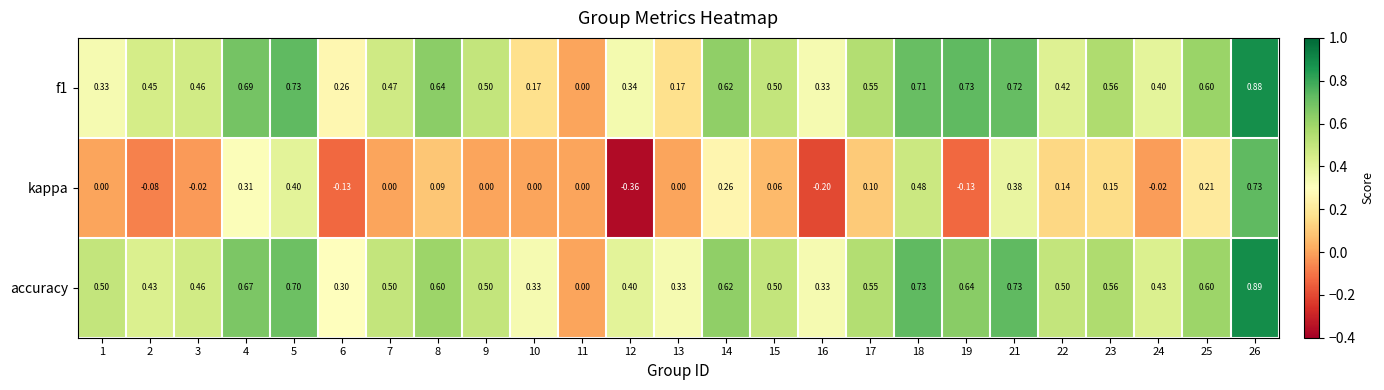

Which series has the largest total across all categories?

accuracy